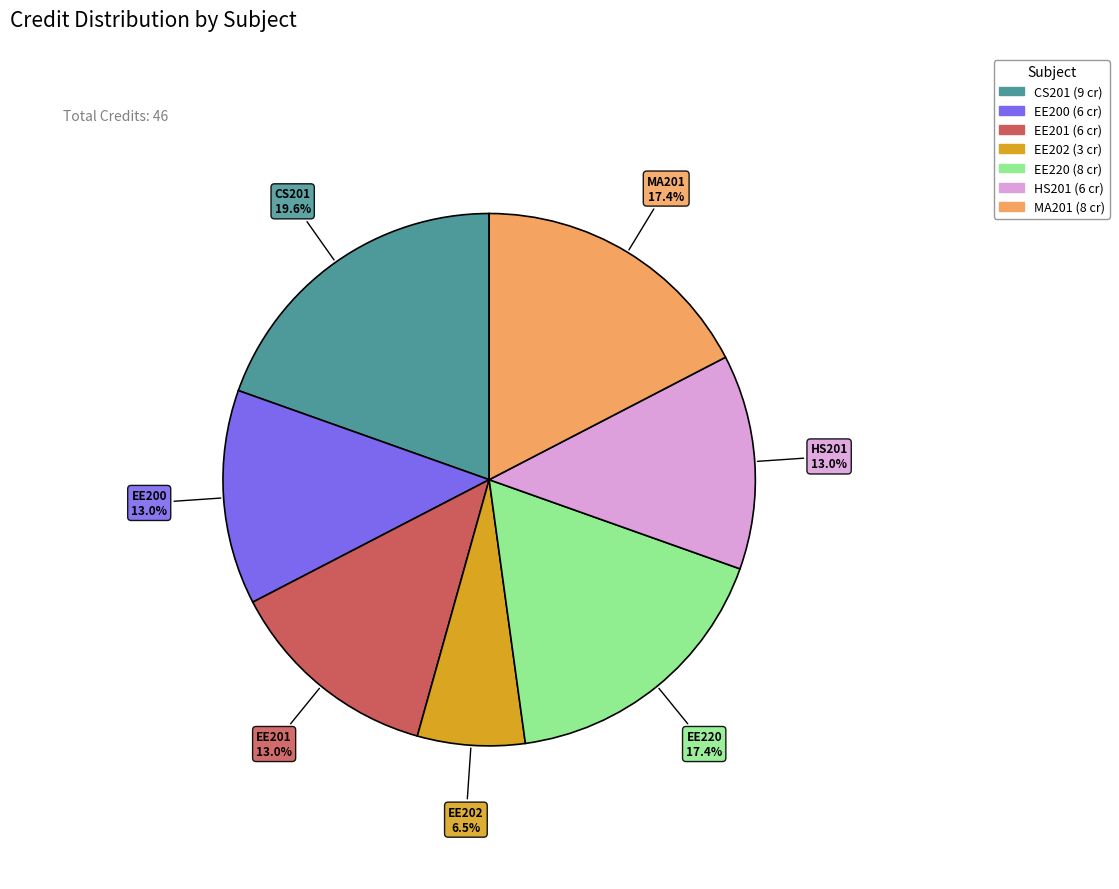

To the nearest percent, what is the average slice percentage?

14%